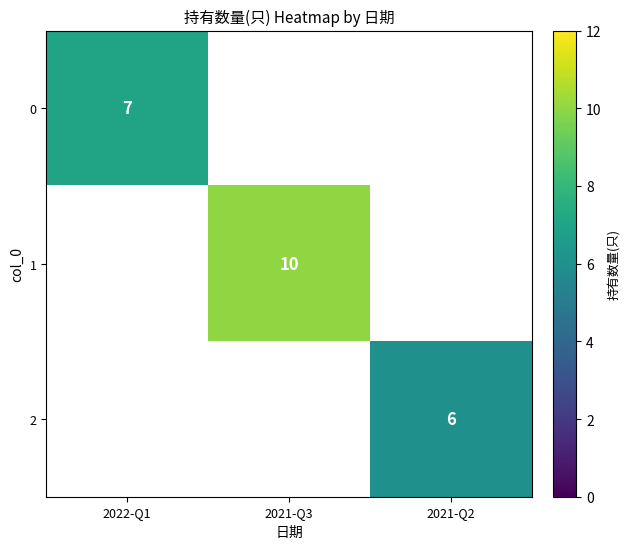

The value of 2 at 2021-Q2 is 9. True or false?

False